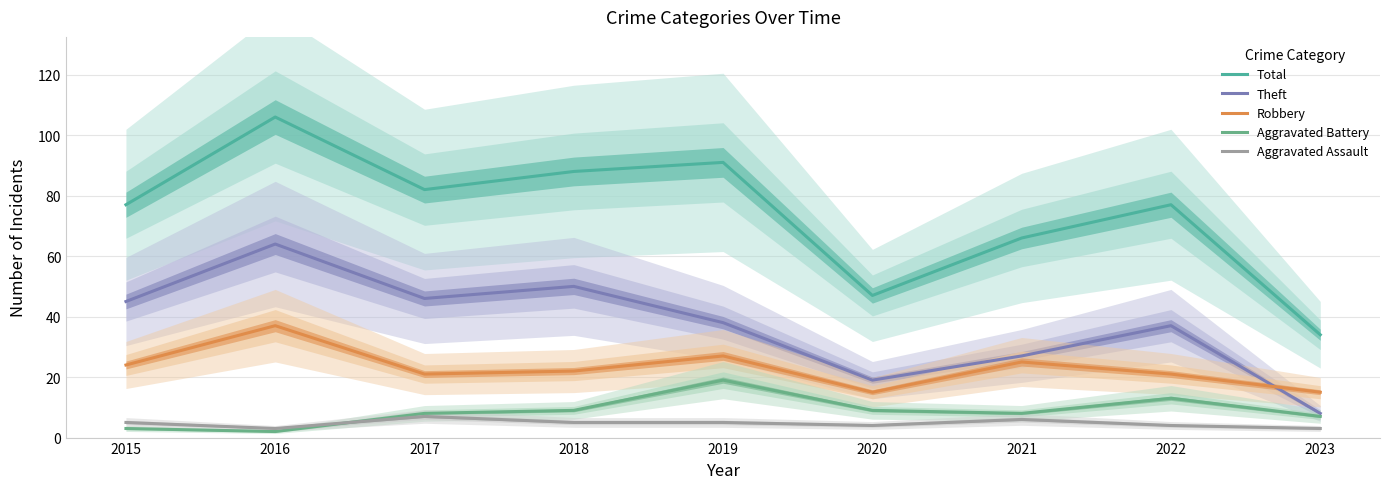

Reading left to right, extract all data points from this chart.

Total: 77	106	82	88	91	47	66	77	34
Theft: 45	64	46	50	38	19	27	37	8
Robbery: 24	37	21	22	27	15	25	21	15
Aggravated Battery: 3	2	8	9	19	9	8	13	7
Aggravated Assault: 5	3	7	5	5	4	6	4	3